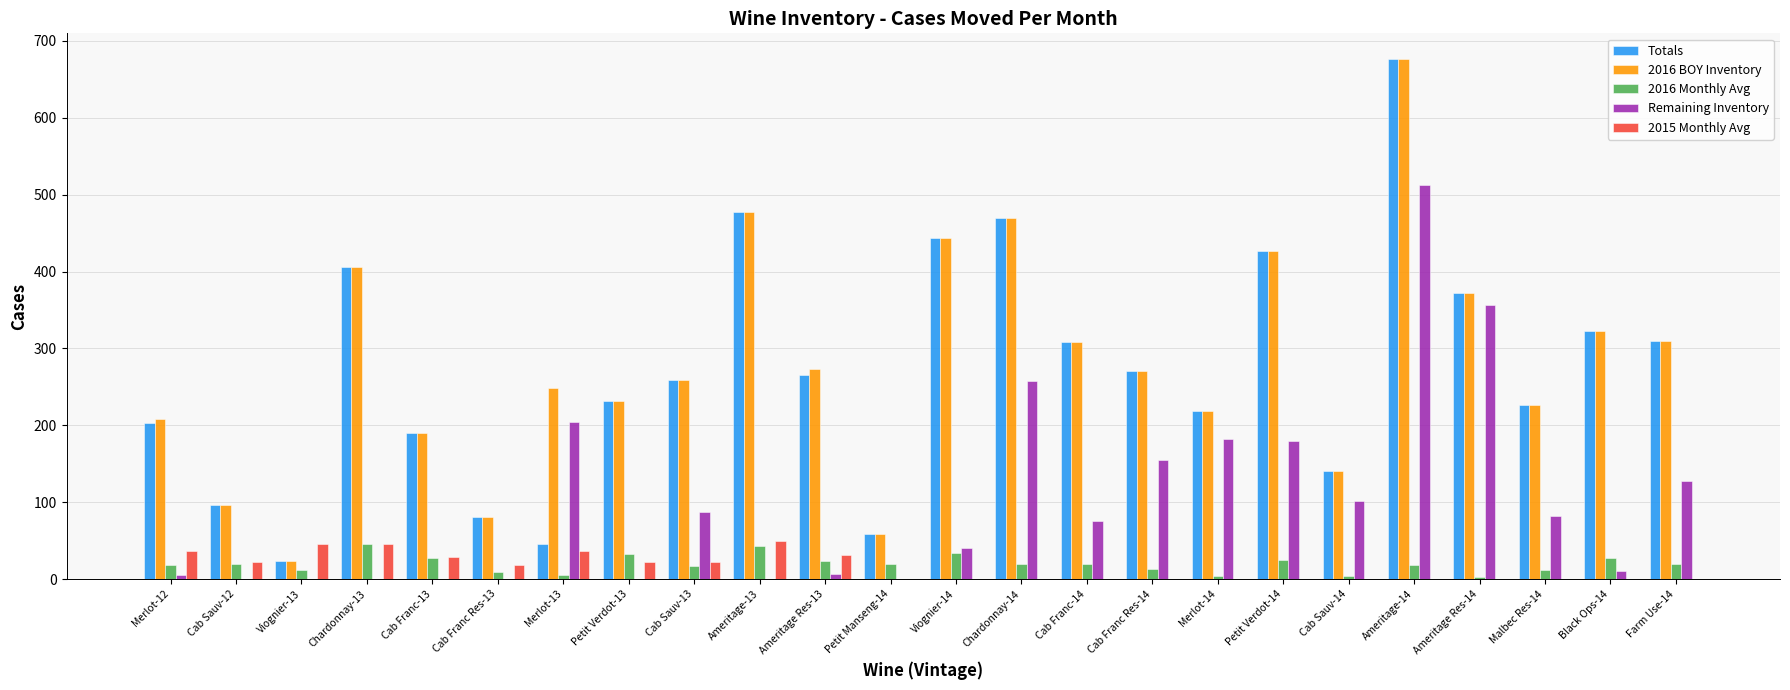

What is the total value across all series at Cab Sauv-13?

644